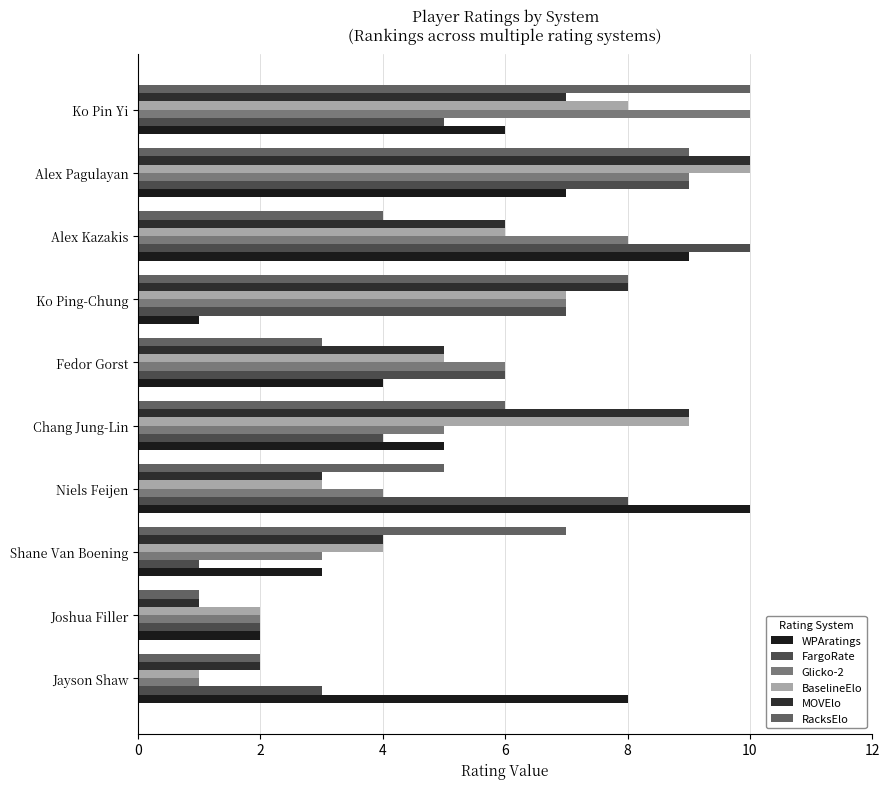

How many categories are shown in the chart?

10